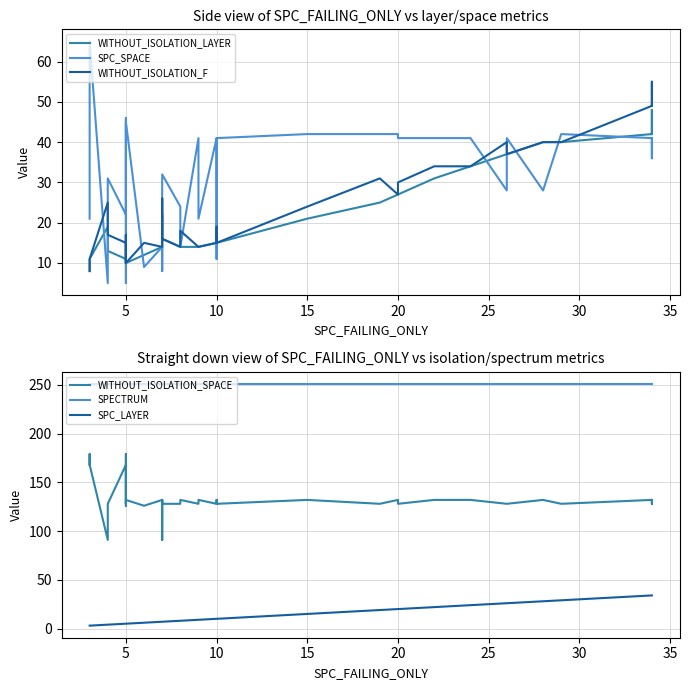

True or false: SPC_LAYER and WITHOUT_ISOLATION_F intersect in this chart.

False